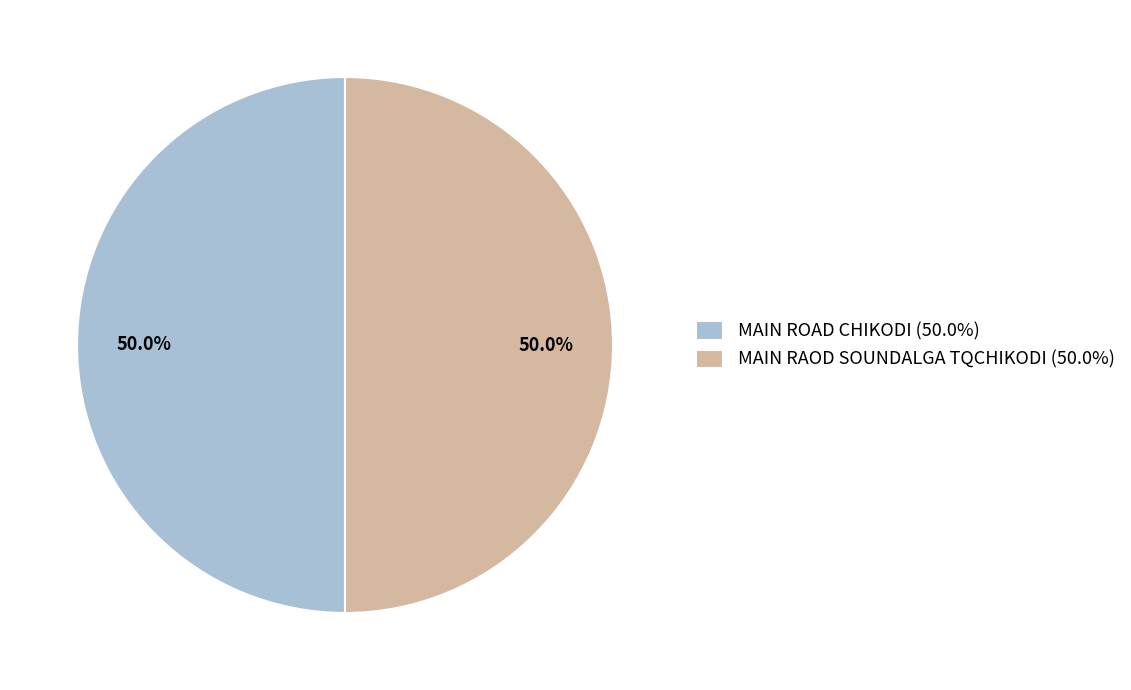

What is the ratio of the value at MAIN ROAD CHIKODI (50.0%) to the value at MAIN RAOD SOUNDALGA TQCHIKODI (50.0%)?

1.0